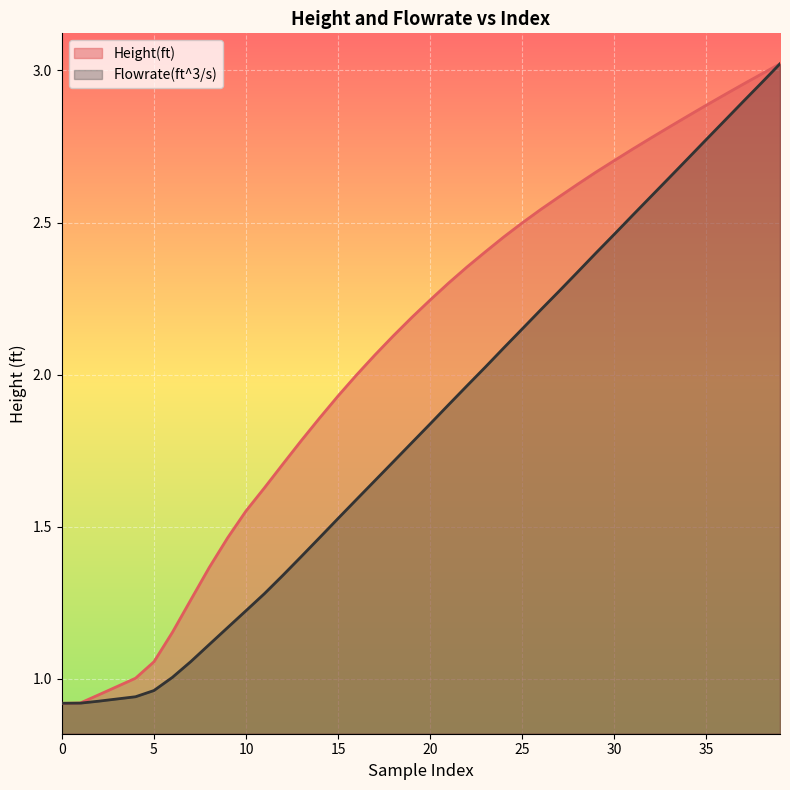

How many lines are shown in the chart?

2